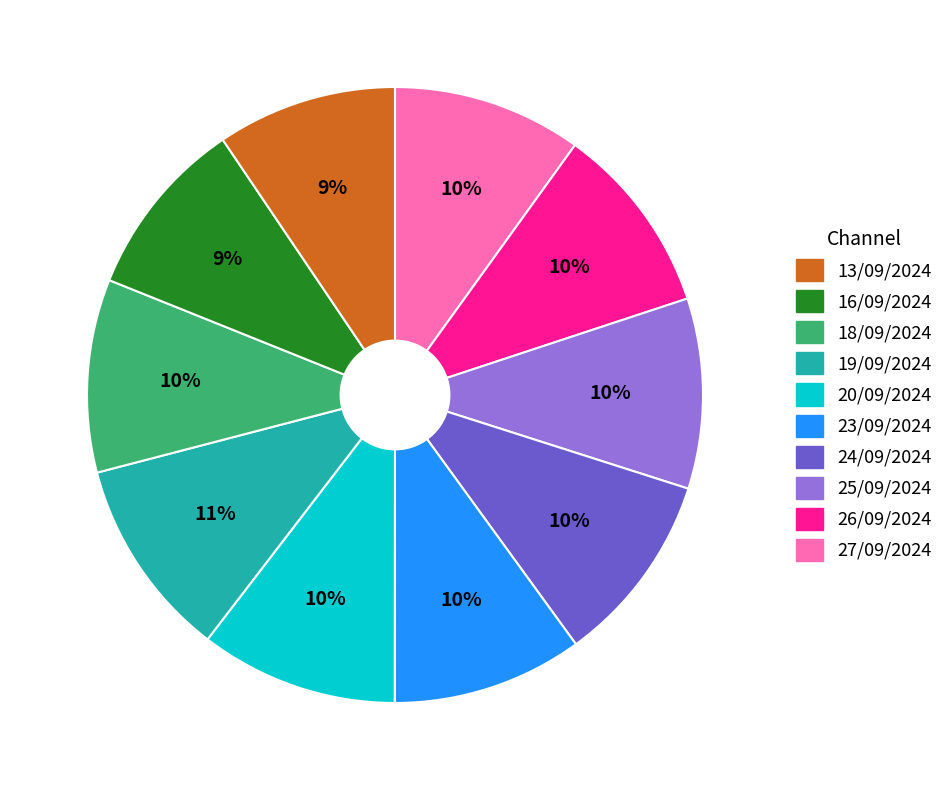

Does any single category account for the majority?

No